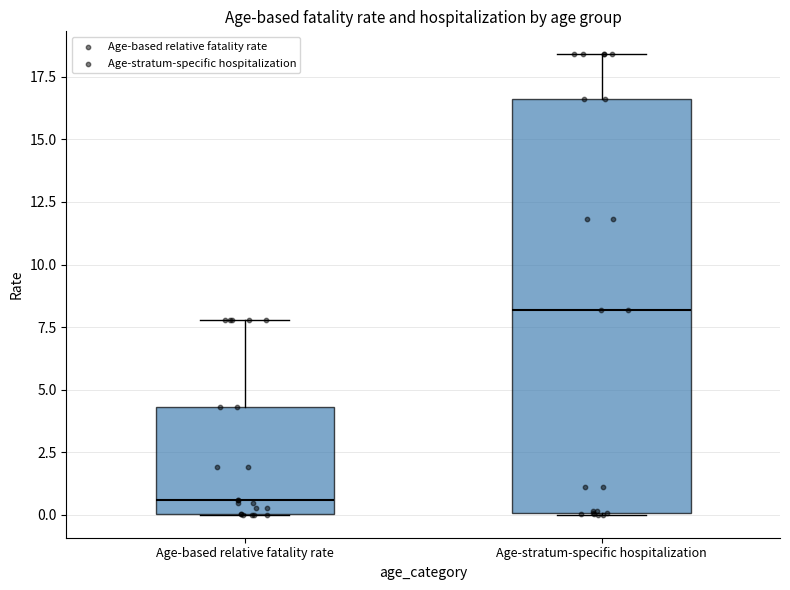

Which box's median line is the highest?

Age-stratum-specific hospitalization